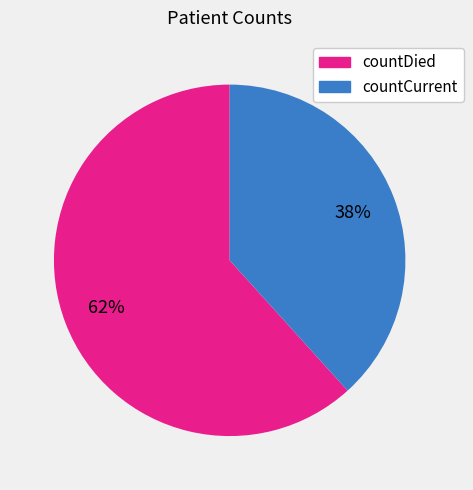

Between countDied and countCurrent, which is larger?

countDied